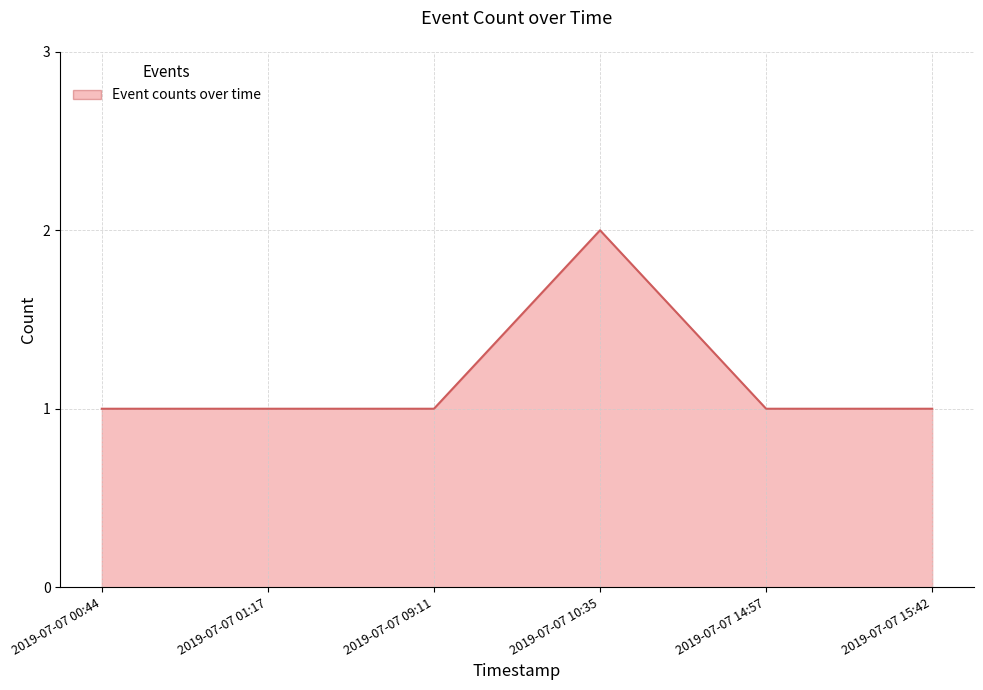

What is the average value?

1